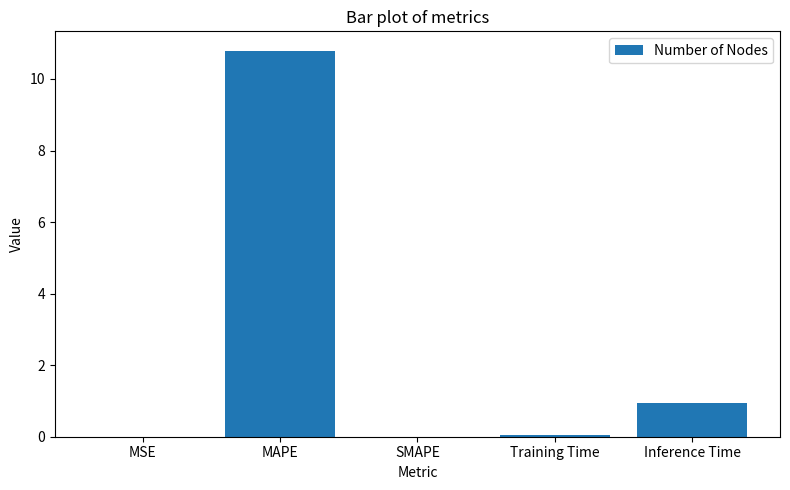

What is the maximum value shown in the chart?

10.8